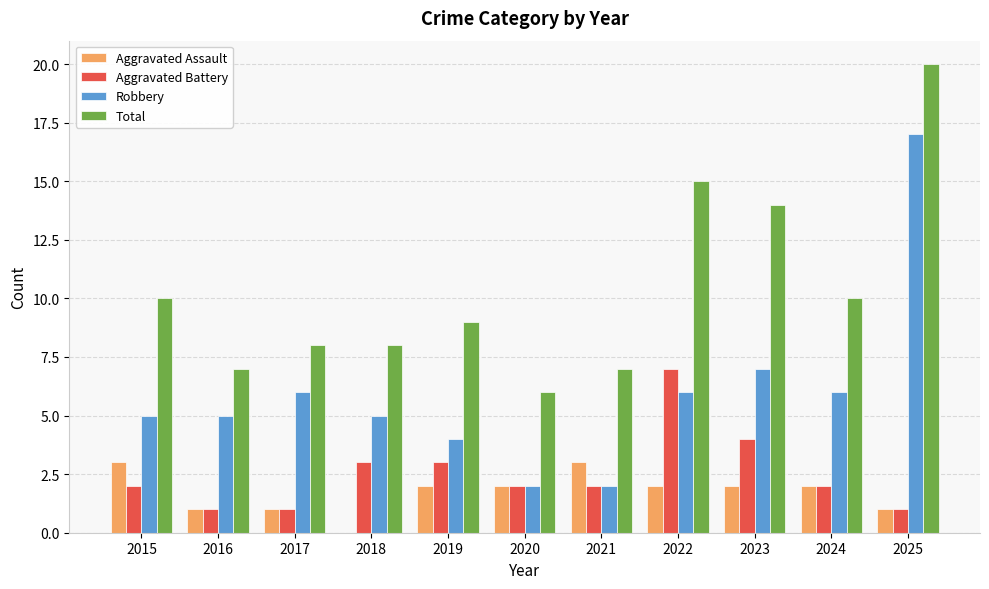

Count the number of data series in this chart.

4